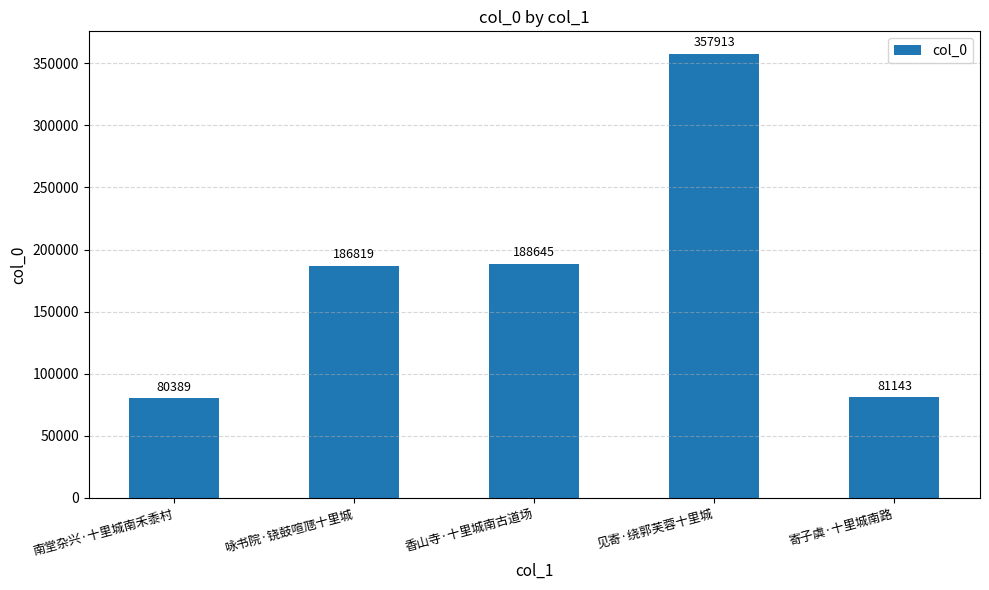

List the labels in order of value, largest first.

见寄·绕郭芙蓉十里城, 香山寺·十里城南古道场, 咏书院·铙鼓喧豗十里城, 寄子虡·十里城南路, 南堂杂兴·十里城南禾黍村